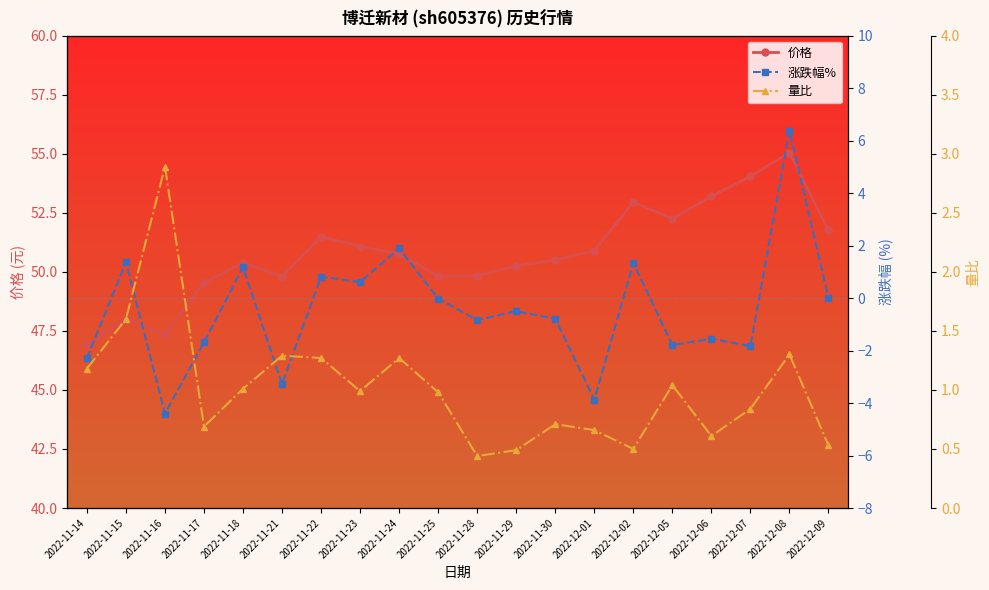

True or false: 量比 and 价格 cross at least once.

False